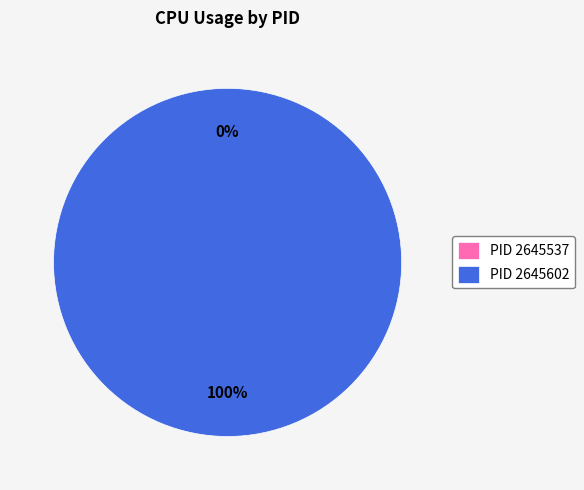

To the nearest percent, what is the combined percentage of 2645537 and 2645602?

100%